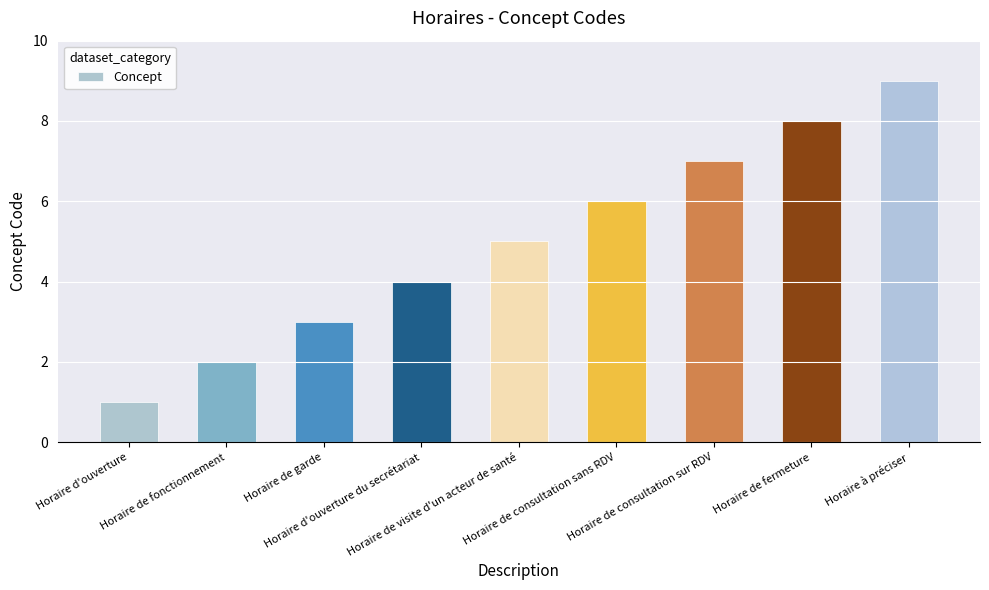

What is the sum of all values?

45